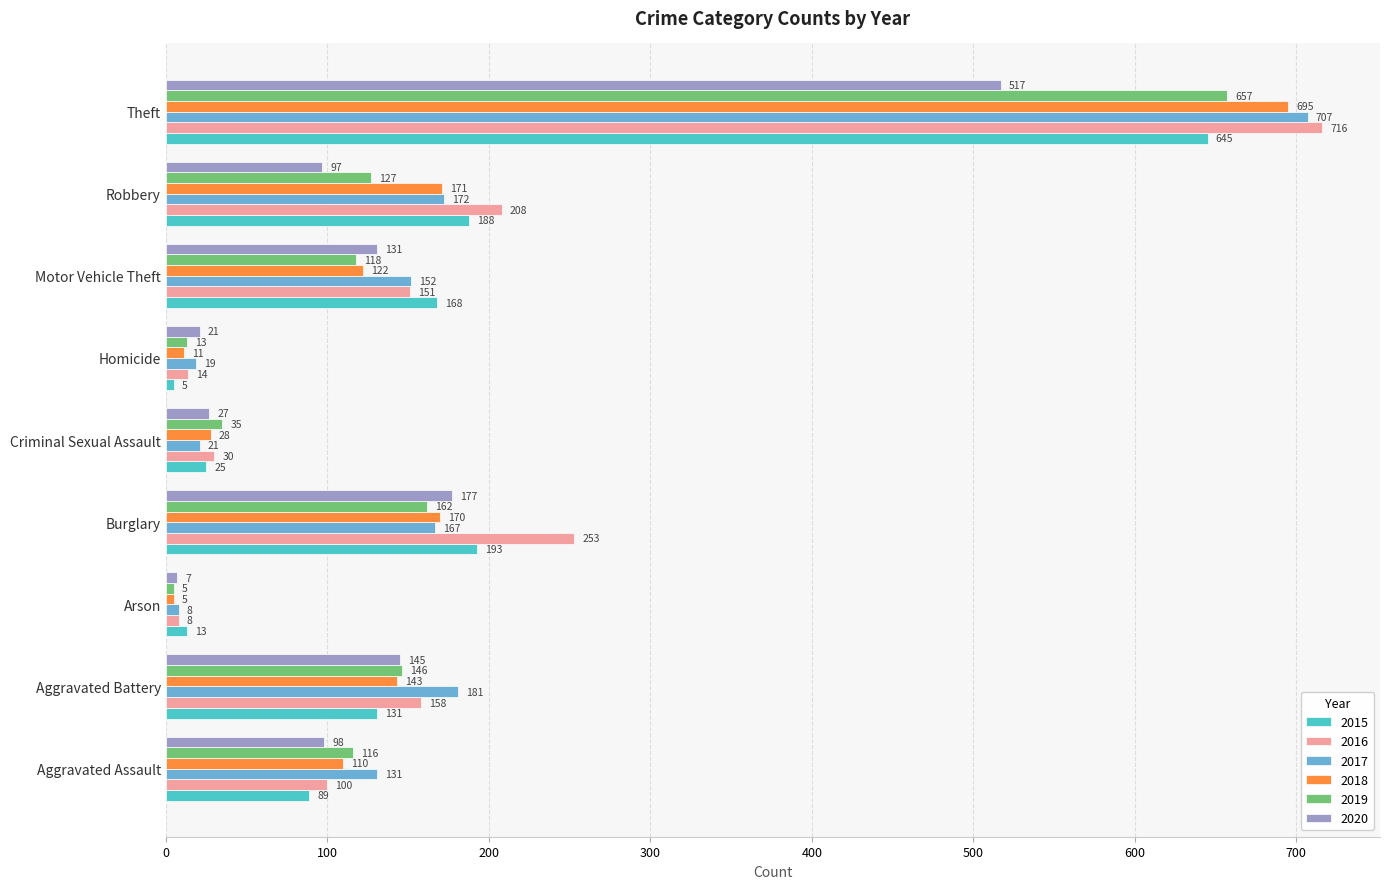

Rank the categories by 2016 value from lowest to highest.

Arson, Homicide, Criminal Sexual Assault, Aggravated Assault, Motor Vehicle Theft, Aggravated Battery, Robbery, Burglary, Theft